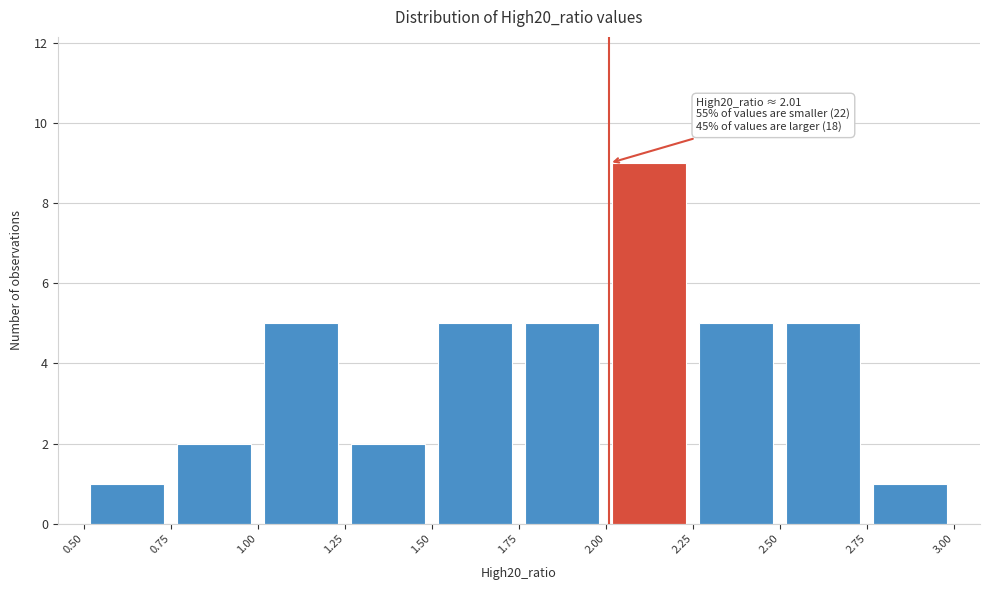

Which range on the x-axis has the tallest bar?

2.00 to 2.25